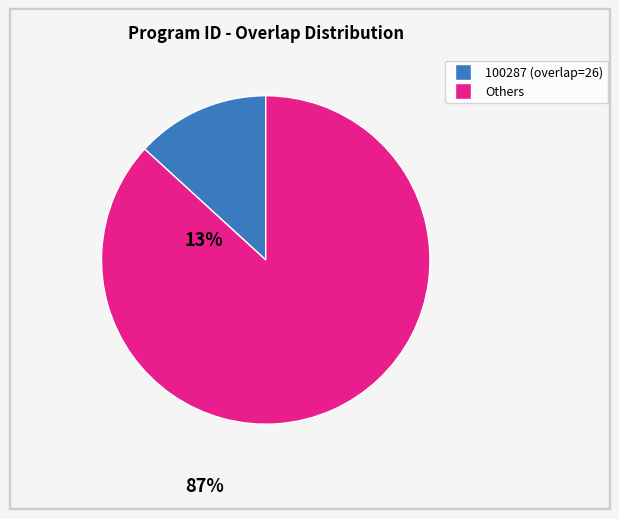

Does any single category account for the majority?

Yes